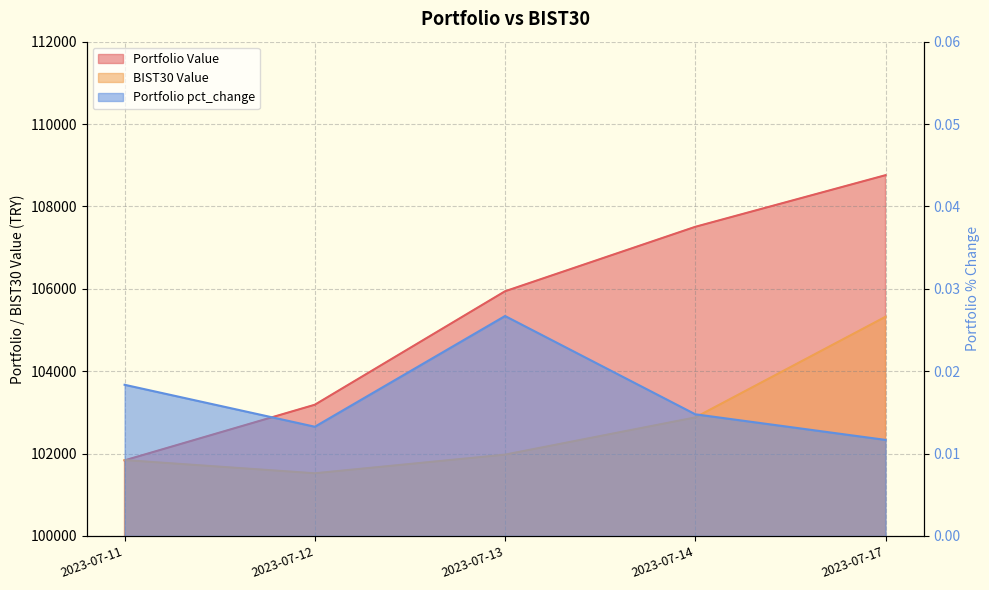

At which label is Portfolio Value closest to 105296?

2023-07-13